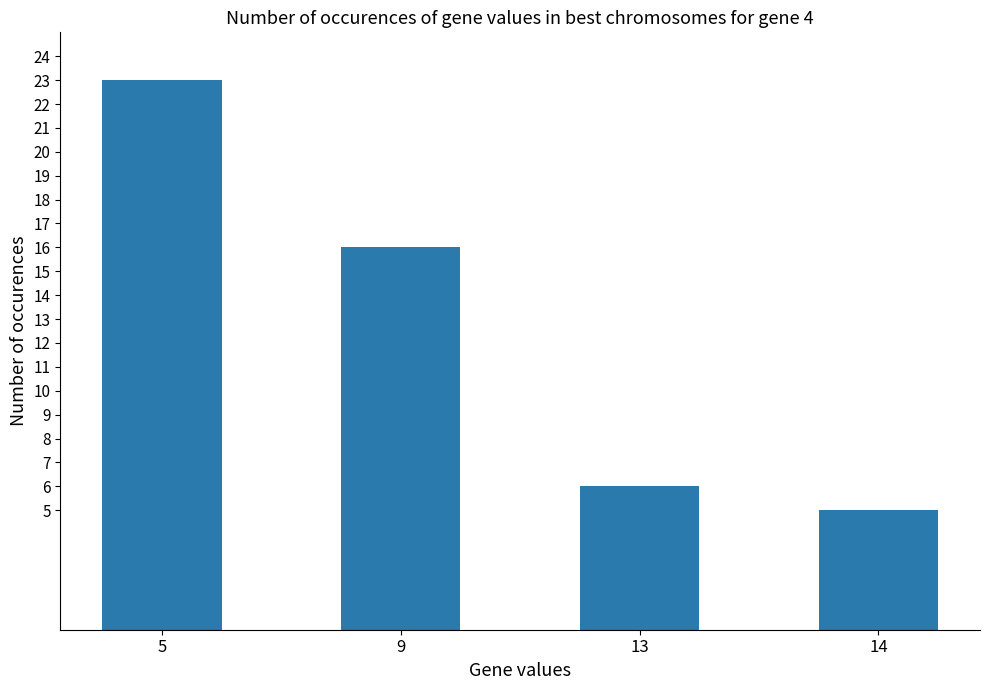

What is the minimum value shown in the chart?

5